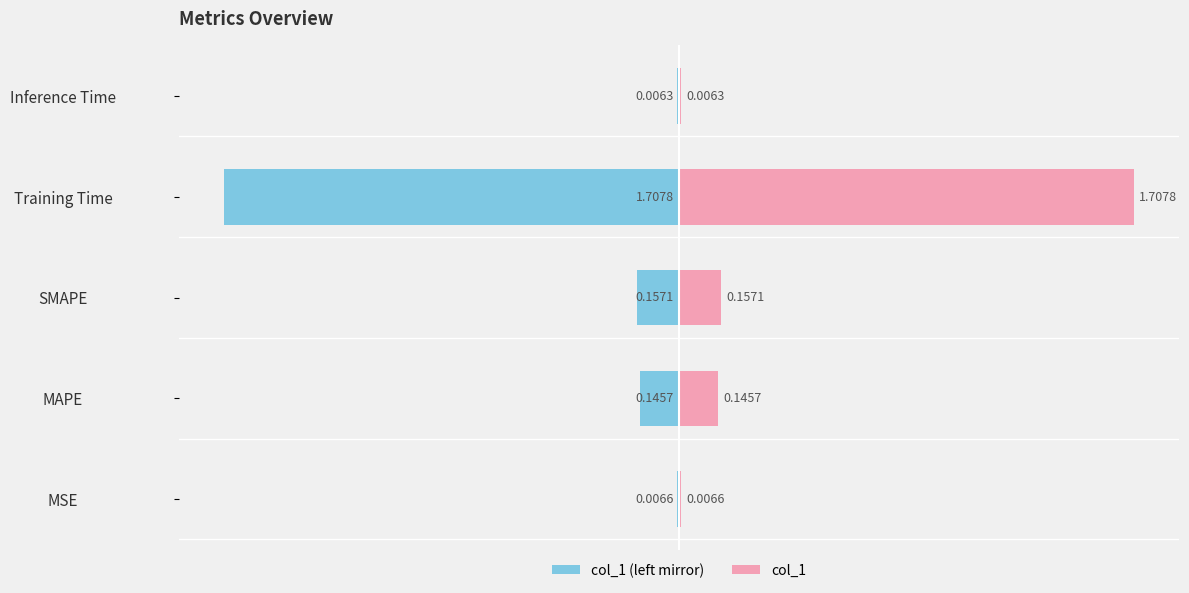

Is it true that col_1 (left mirror) equals -1.7 at Training Time?

True